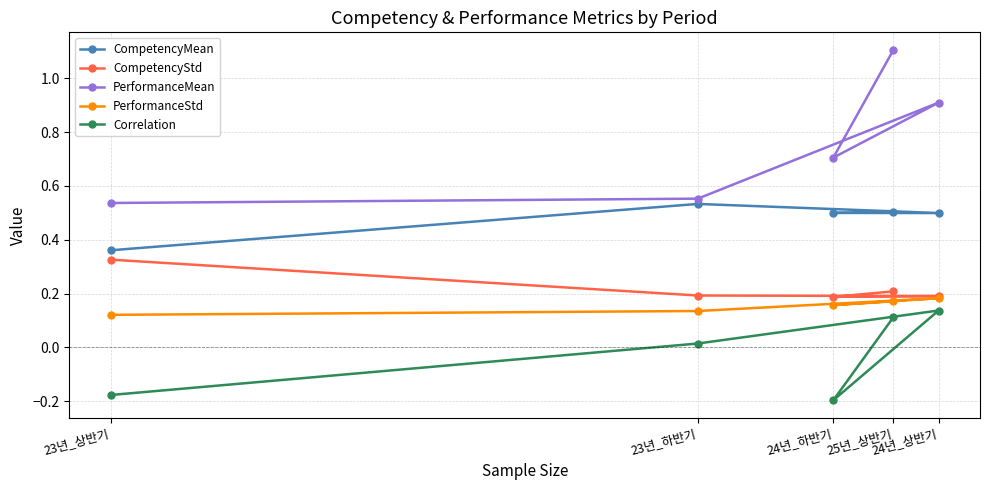

True or false: Correlation has more than 0 interior local peaks.

True